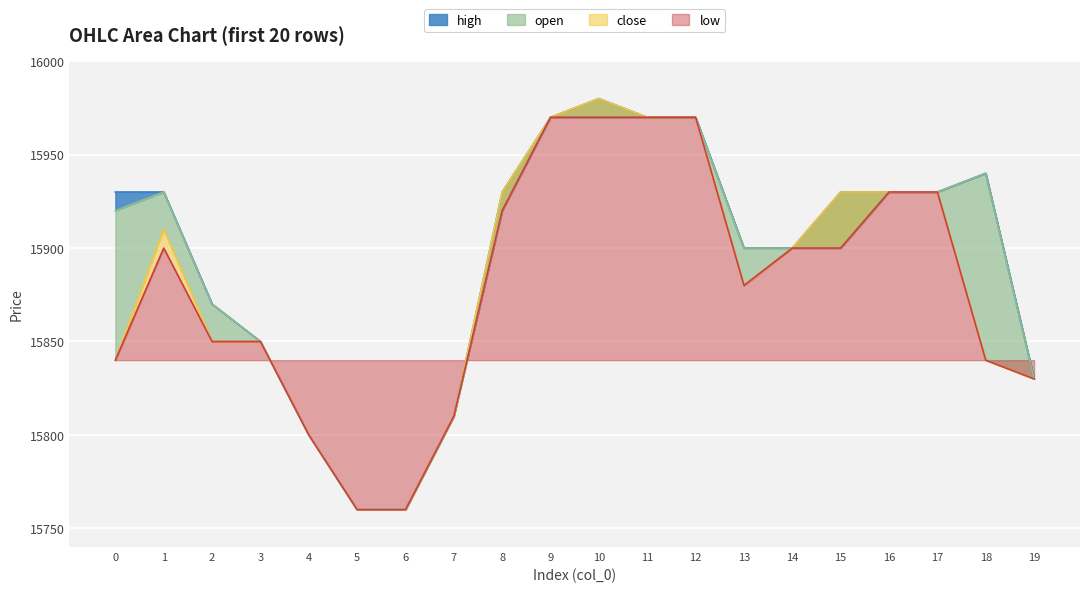

True or false: open has a value of 15900 at 13.

True